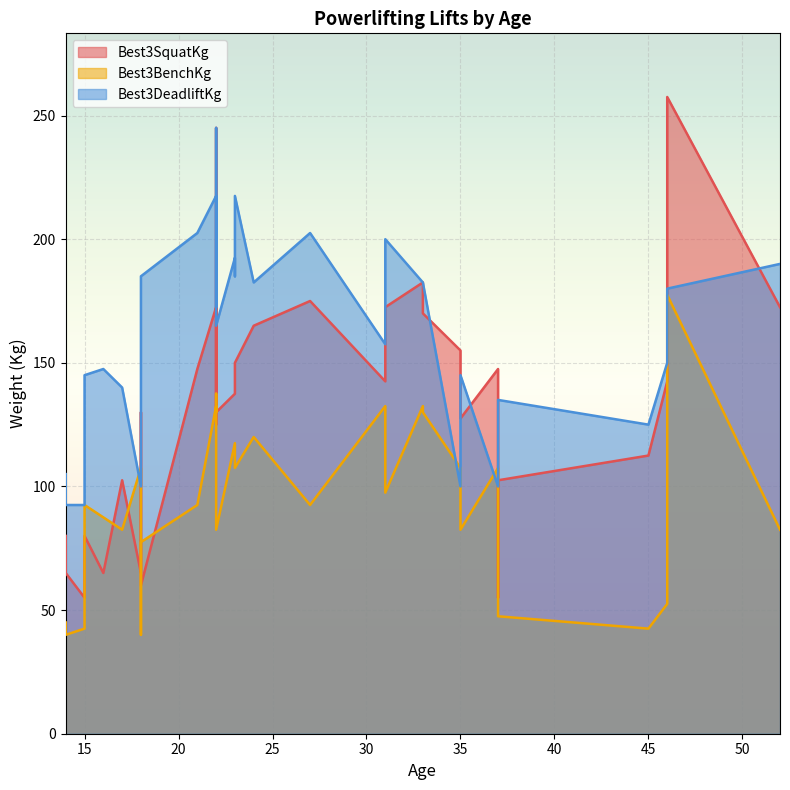

At which label does Best3BenchKg first exceed 92?

15